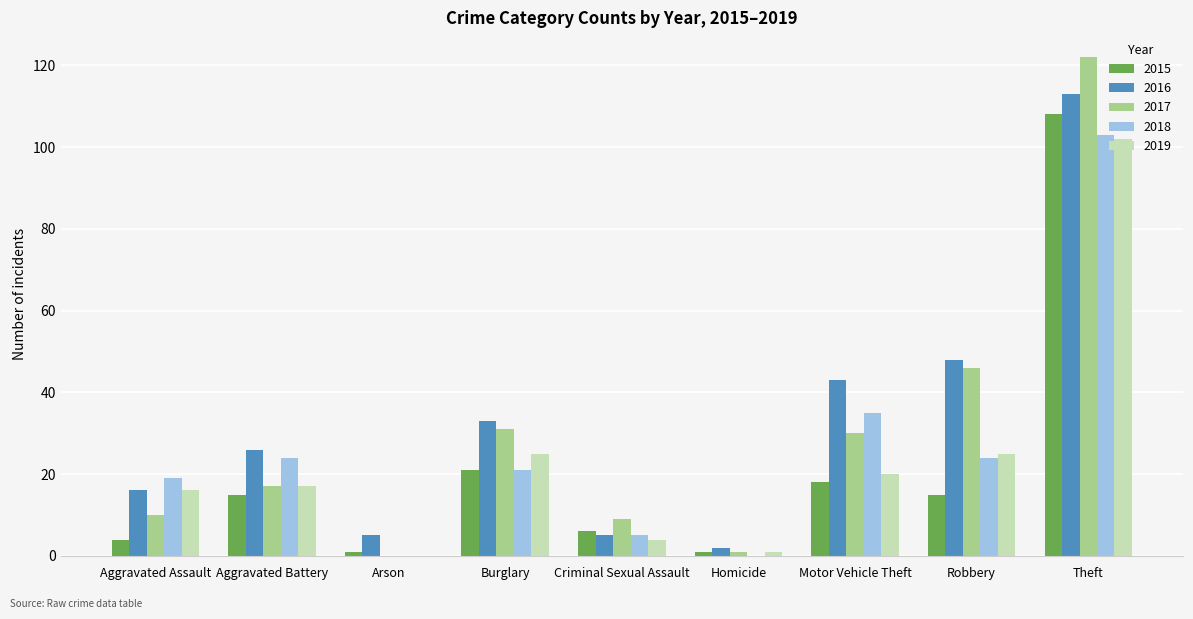

Which category has the highest value across all series?

Theft